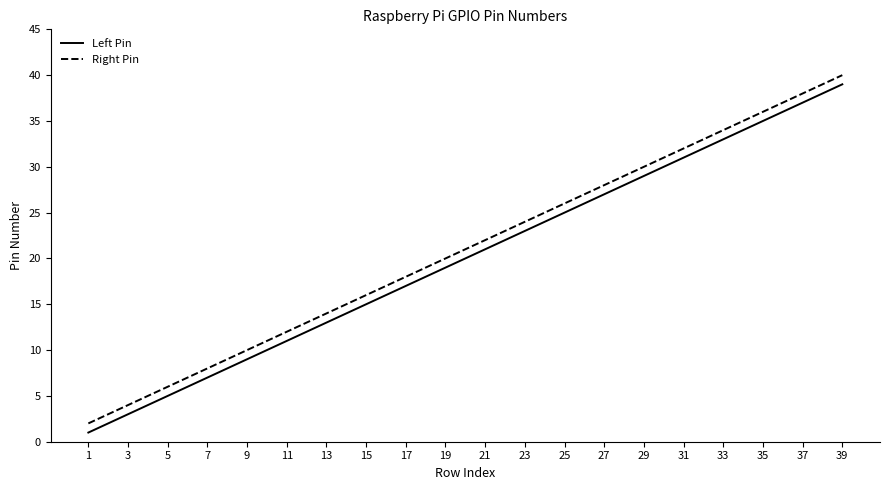

Which category has the lowest value in the Right Pin series?

1